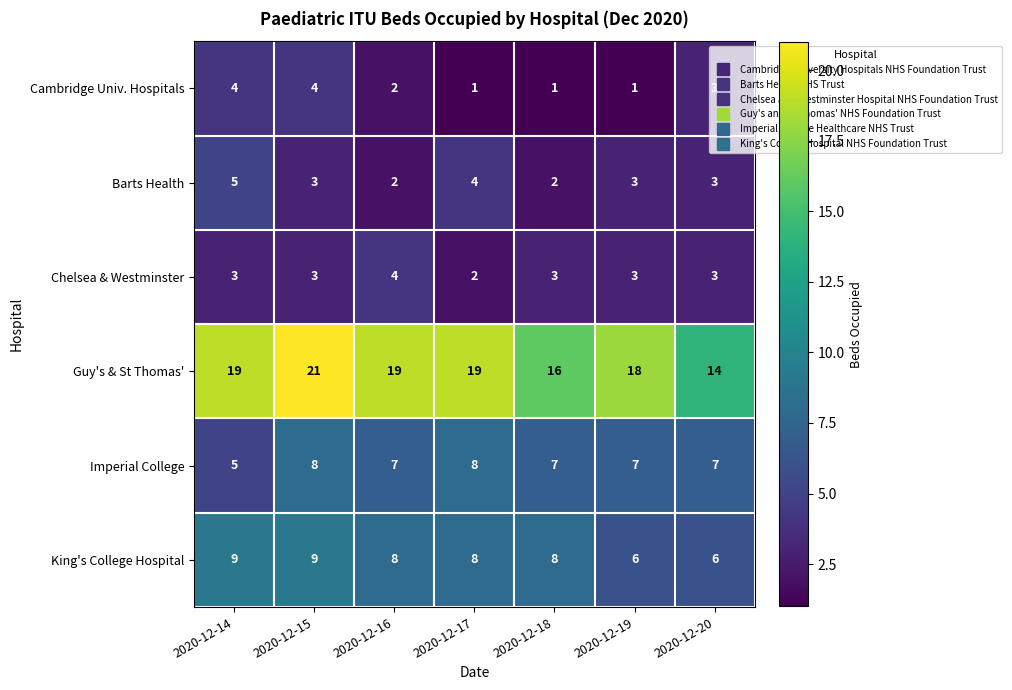

Count the number of data series in this chart.

6